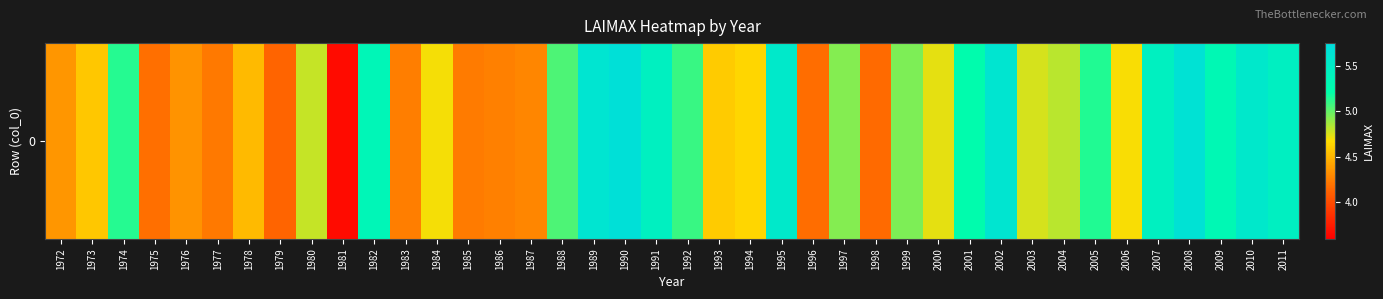

What value does the data have at 1992?

5.1